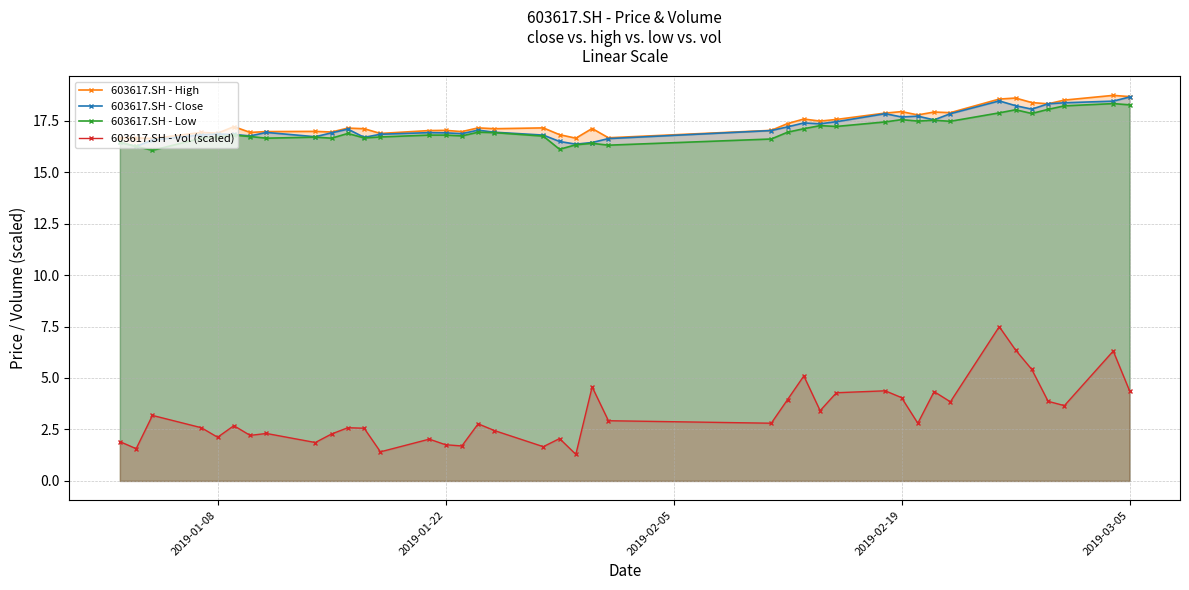

What is the lowest value of the 603617.SH - Vol (scaled) series?

1.3